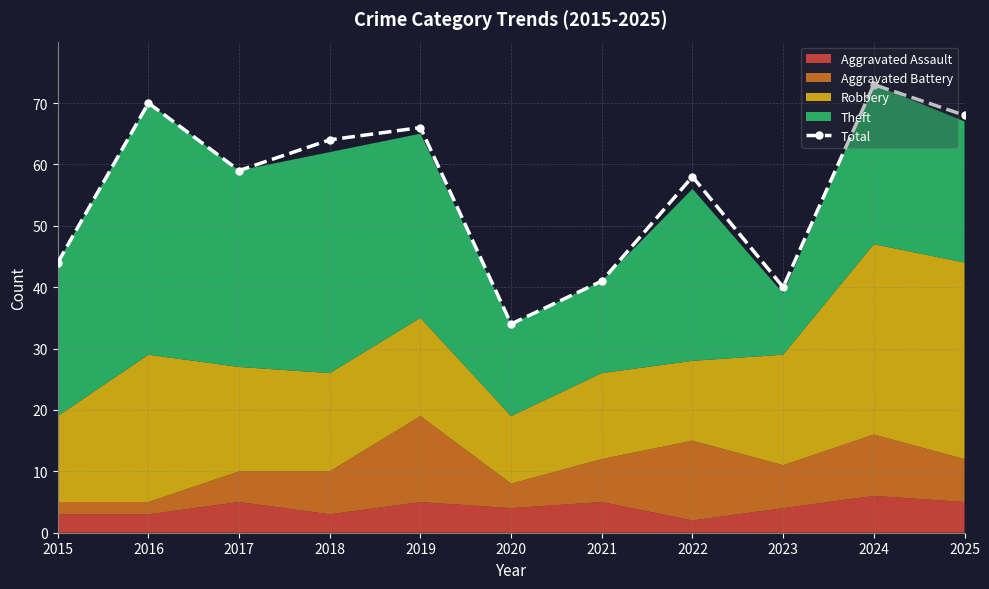

Where is the data nearest to the value 53?

2022